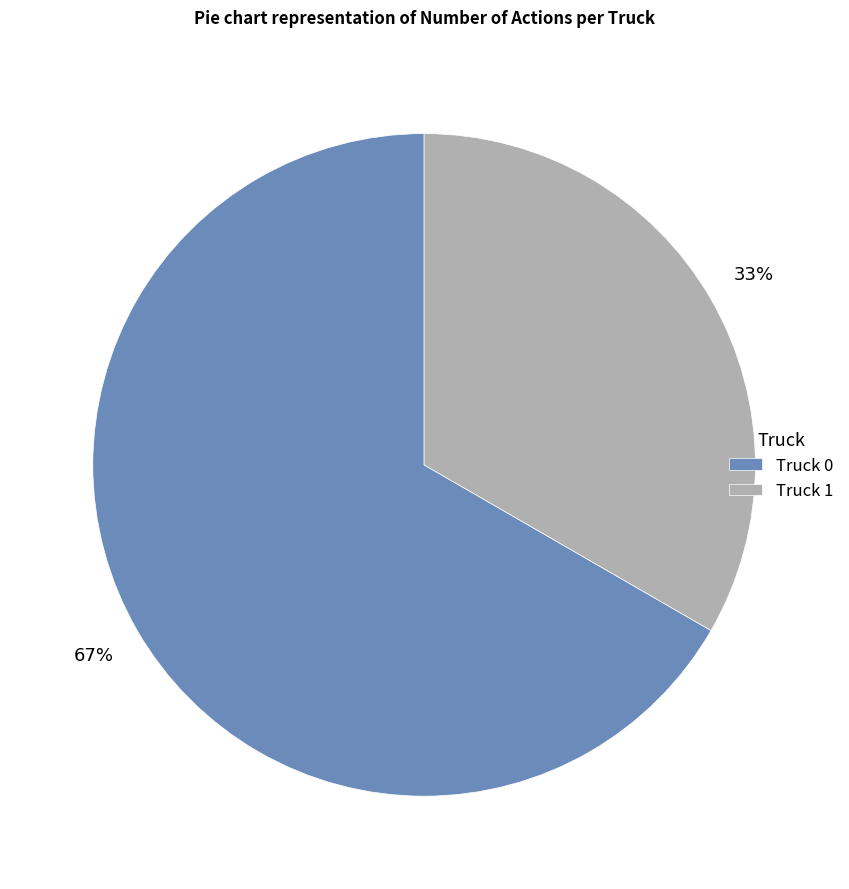

Combined, do Truck 0 and Truck 1 account for over 50%?

Yes